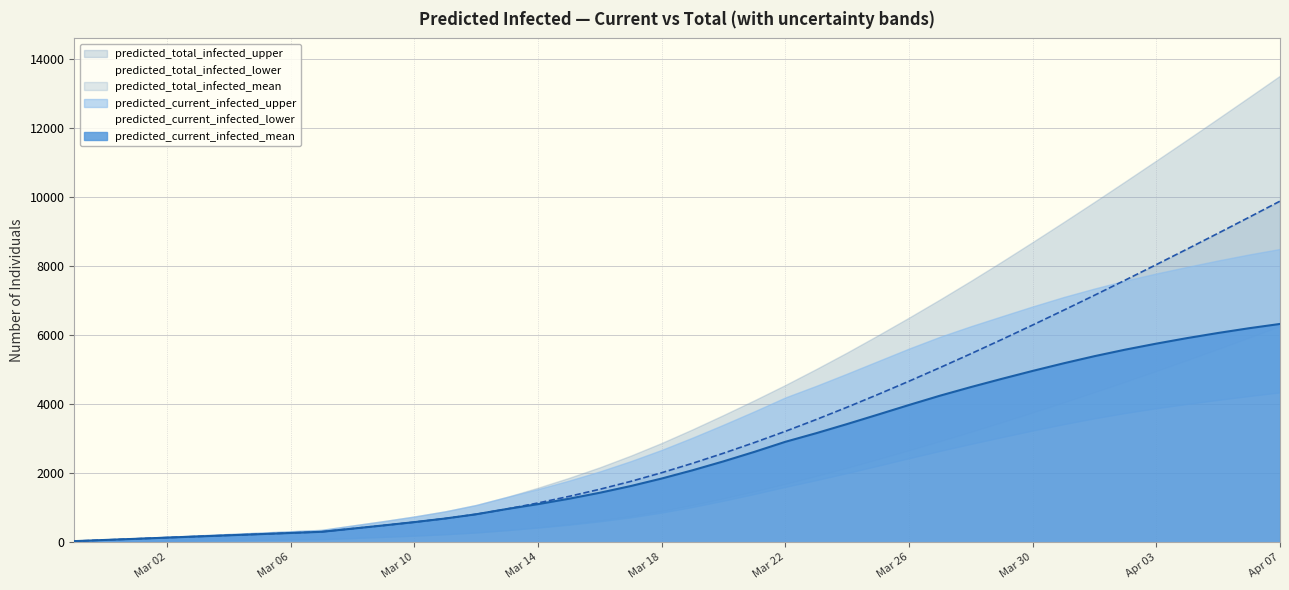

True or false: predicted_current_infected_lower has more than 2 points higher than both neighbors.

False